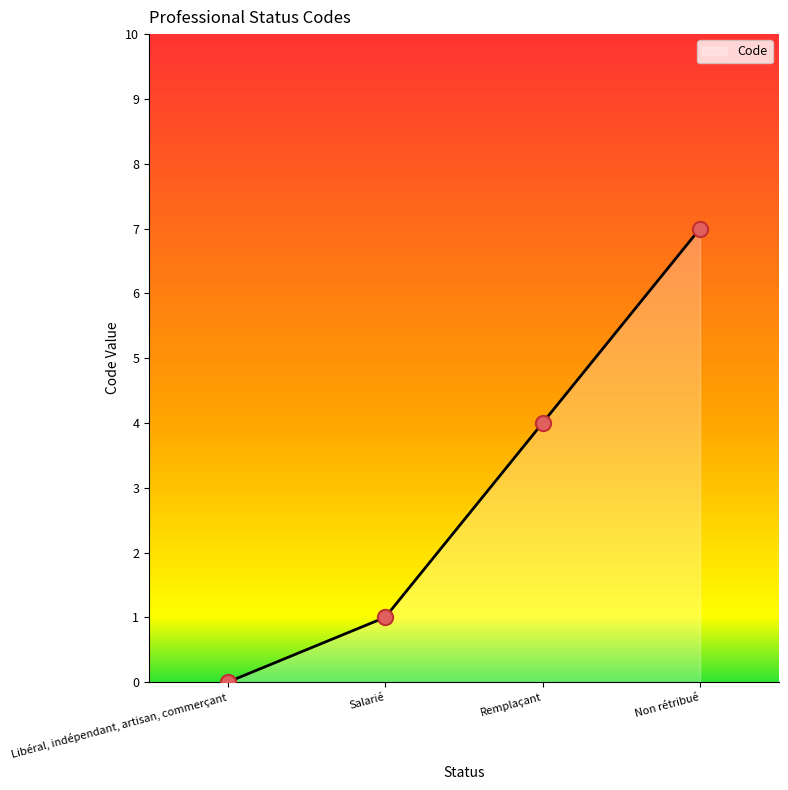

What is the ratio of the value at Remplaçant to the value at Salarié?

4.0